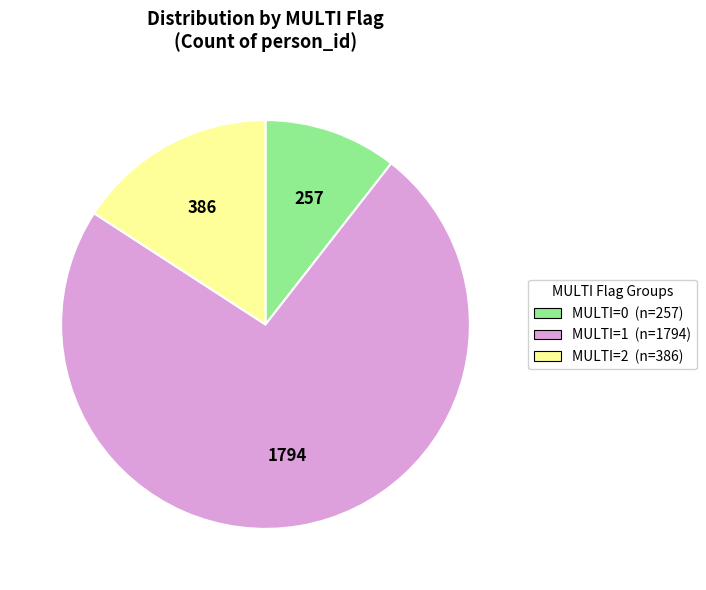

Is there any slice that represents more than half of the pie?

Yes